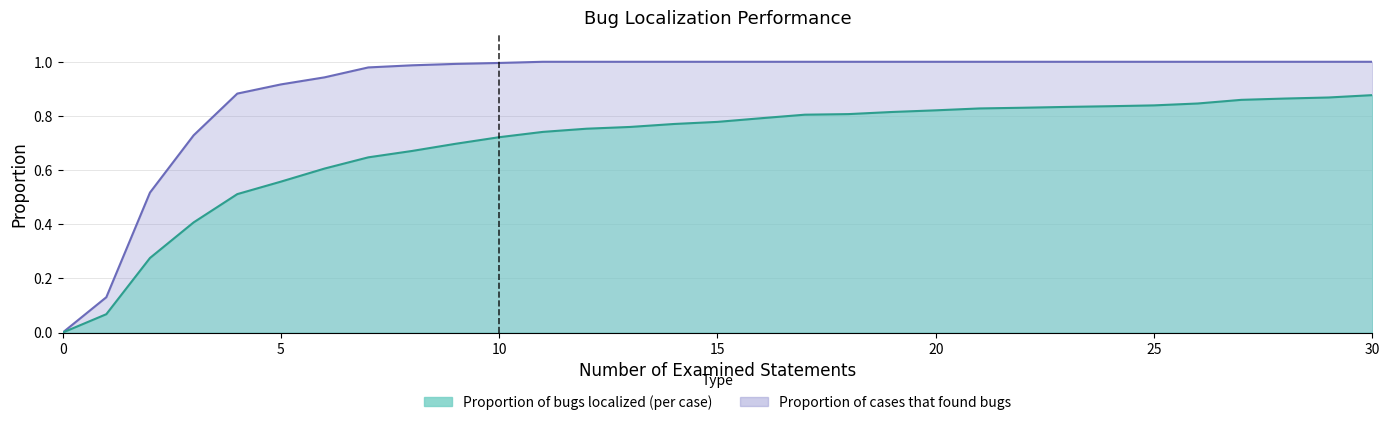

Reading left to right, transcribe all the data shown in this chart.

Proportion of bugs localized (per case): 0.0	0.1	0.3	0.4	0.5	0.6	0.6	0.6	0.7	0.7	0.7	0.7	0.8	0.8	0.8	0.8	0.8	0.8	0.8	0.8	0.8	0.8	0.8	0.8	0.8	0.8	0.8	0.9	0.9	0.9	0.9
Proportion of cases that found bugs: 0.0	0.1	0.5	0.7	0.9	0.9	0.9	1.0	1.0	1.0	1.0	1.0	1.0	1.0	1.0	1.0	1.0	1.0	1.0	1.0	1.0	1.0	1.0	1.0	1.0	1.0	1.0	1.0	1.0	1.0	1.0